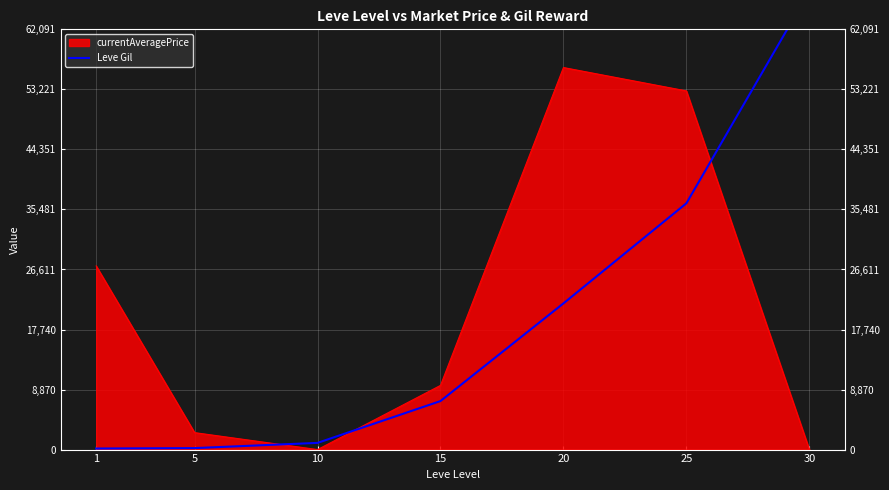

At which label is the value closest to 33945?

25